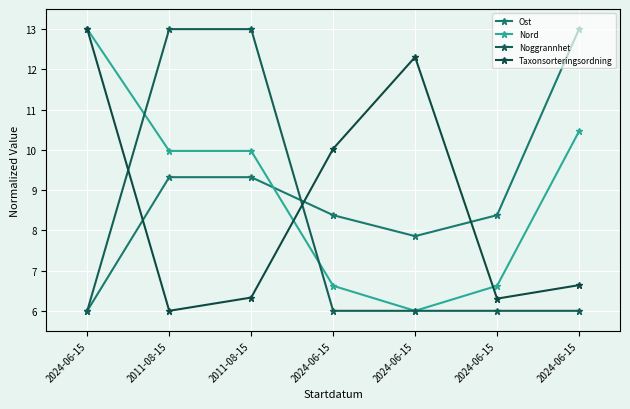

At which category is the sum across all series the highest?

2011-08-15